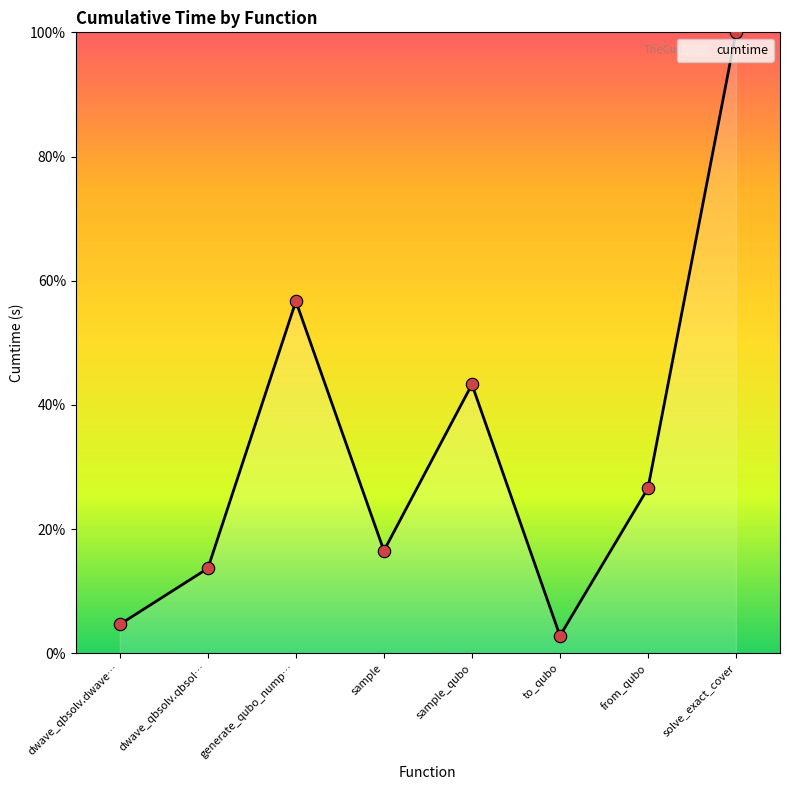

Approximately how many times larger is the value at dwave_qbsolv.dwave… compared to sample?

0.3